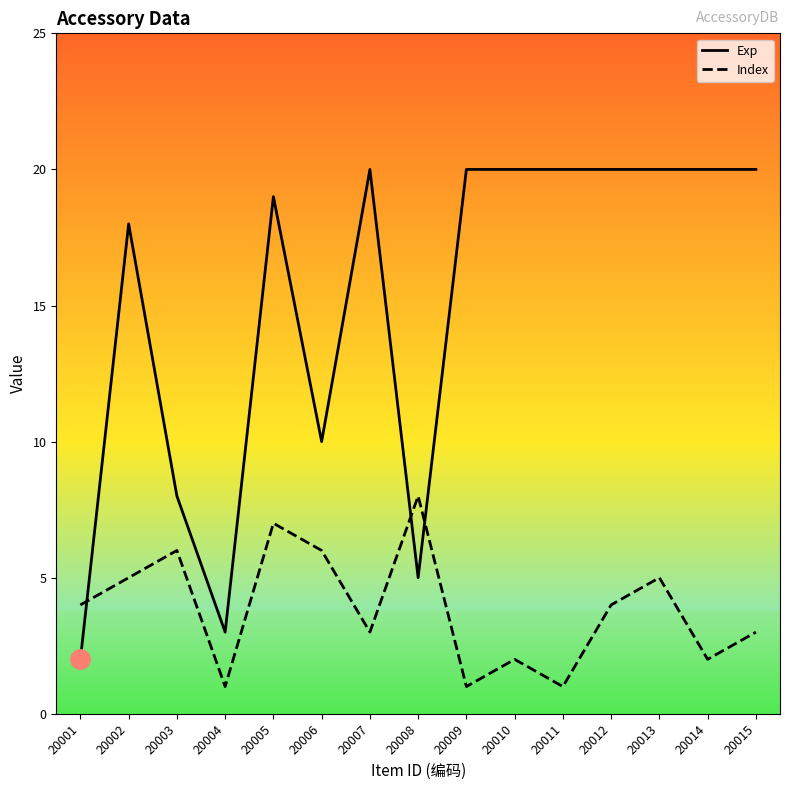

Does the chart have visible grid lines?

No